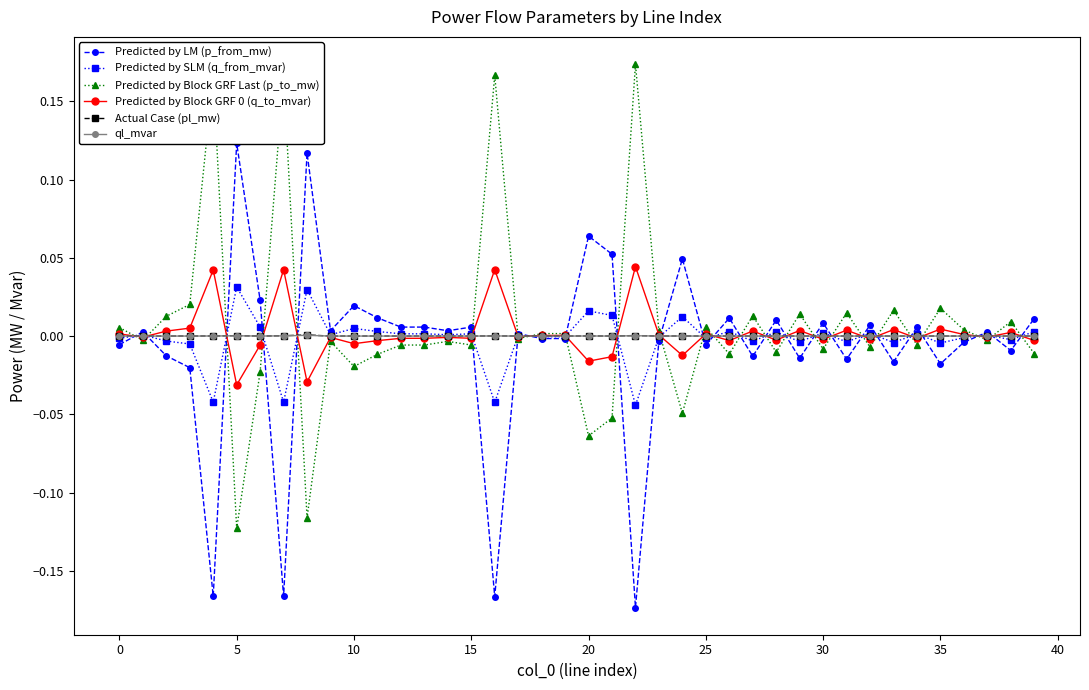

True or false: Actual Case (pl_mw) has more than 0 points higher than both neighbors.

True